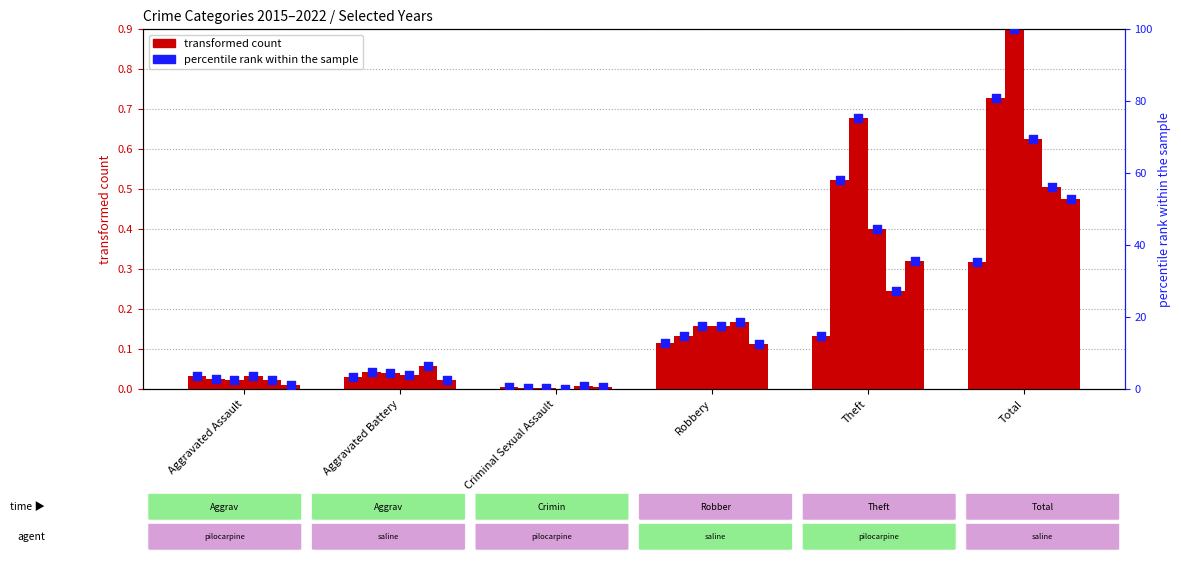

At which category is the sum across all series the highest?

Total